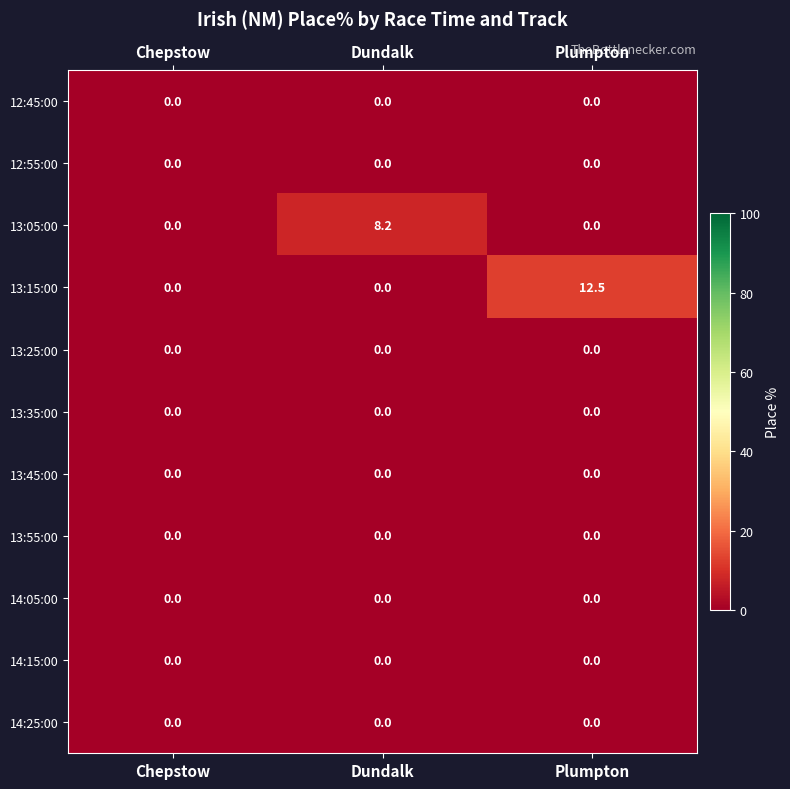

At which category is the sum across all series the highest?

Plumpton